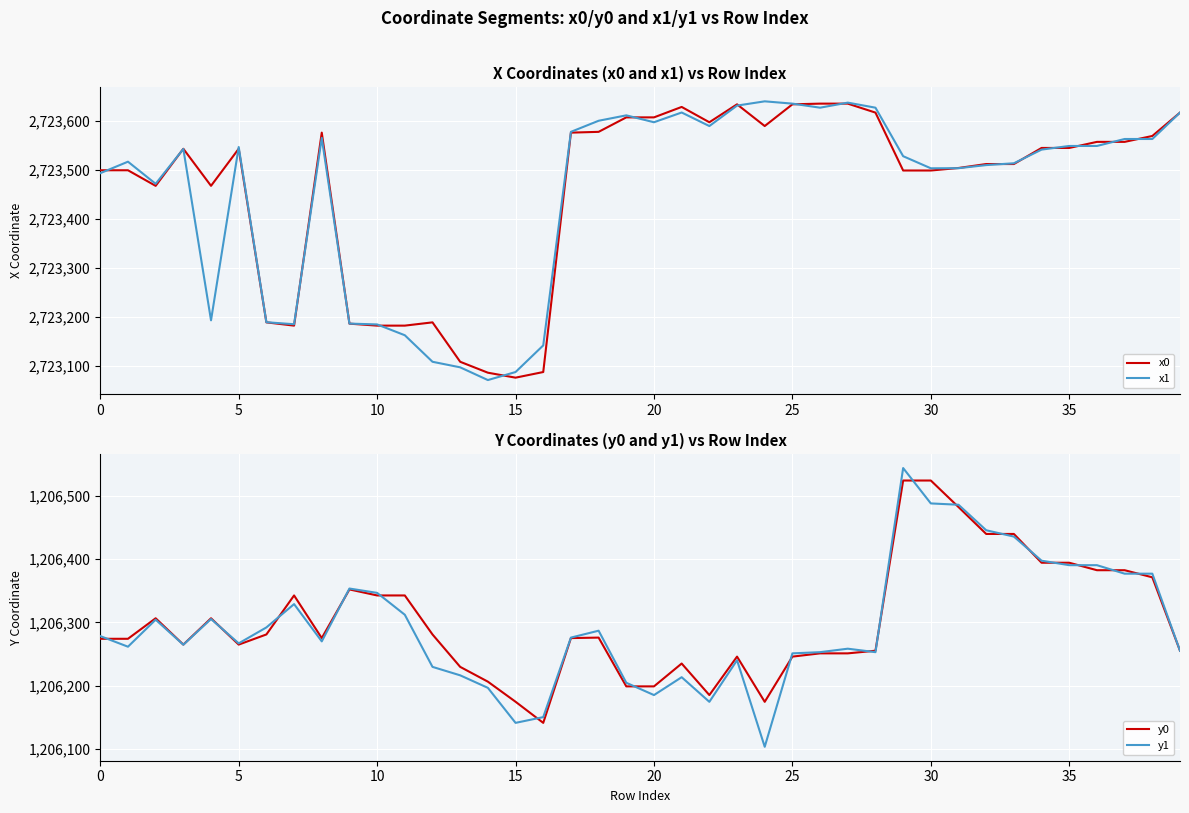

True or false: x1 has a value of 559703.7 at 0.

False